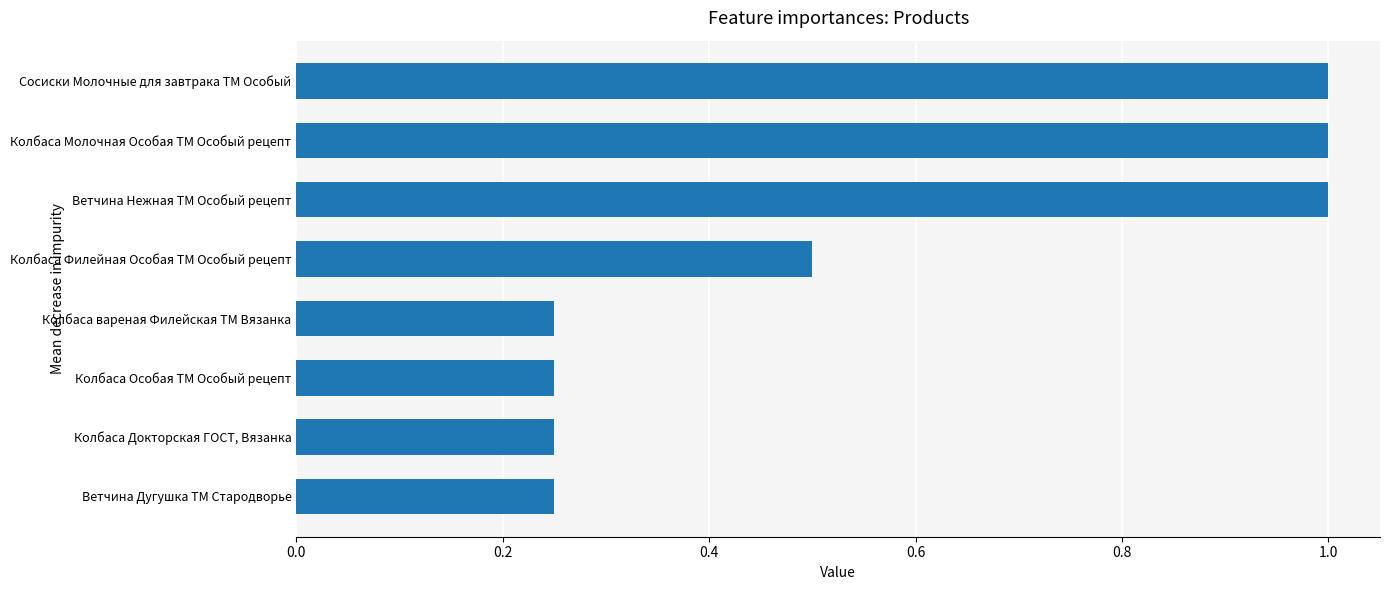

The chart shows a value of 1.0 at Ветчина Нежная ТМ Особый рецепт. True or false?

True